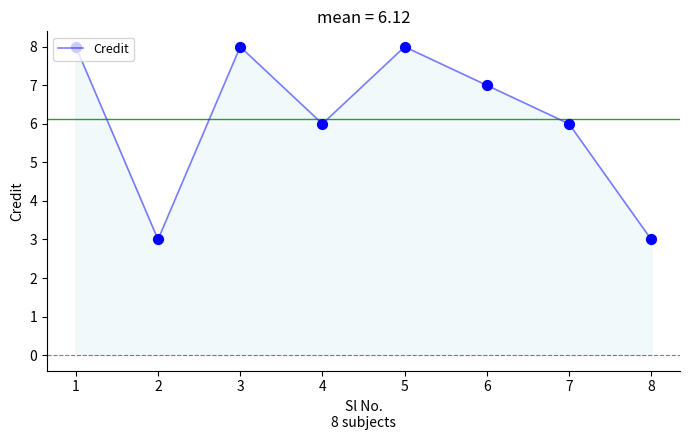

Which has a higher value, 3 or 8?

3